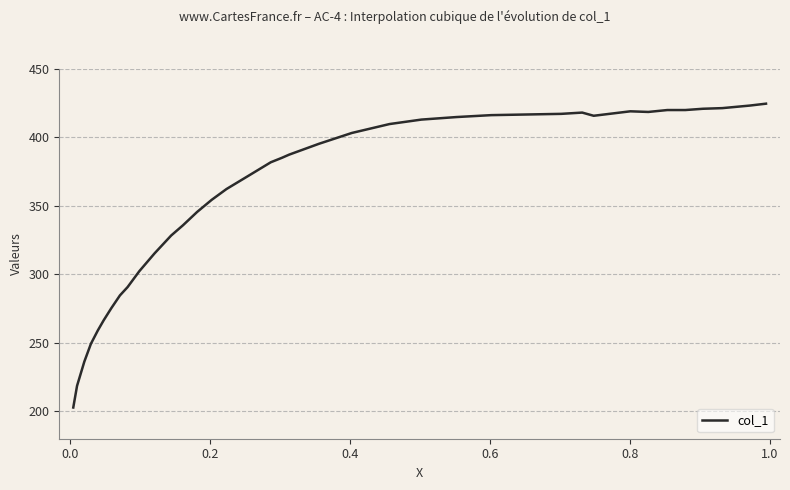

What is the minimum value shown in the chart?

202.8